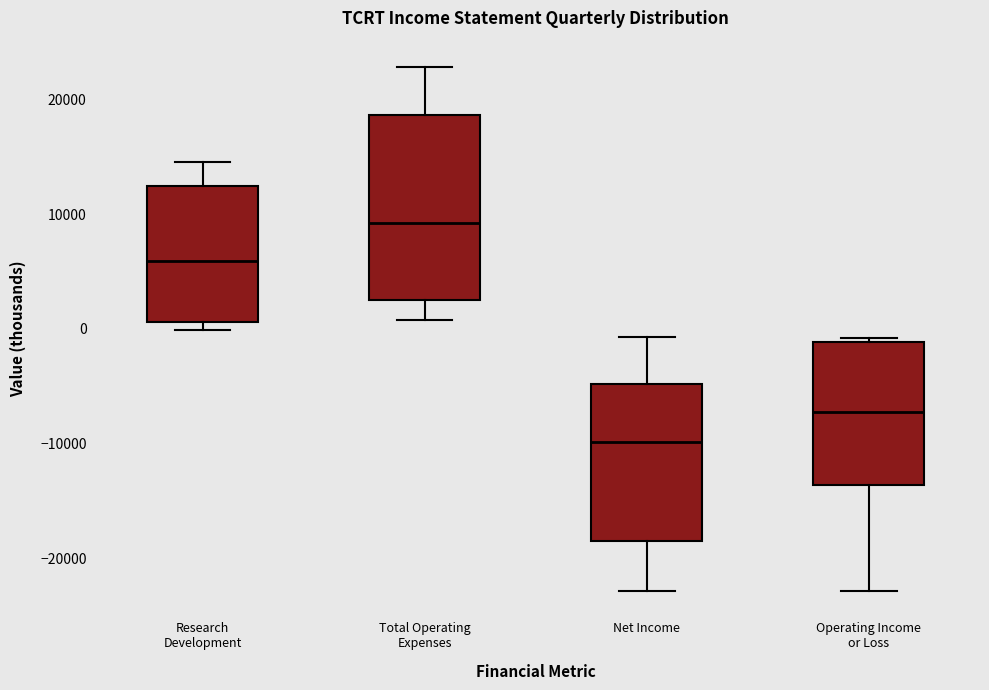

Reading left to right, read every box against the y-axis: the position of its median line, the range the box covers, and the ends of its whiskers. The values are not printed on the chart, so give them approximately, as read against the axis.

Research Development: median 6000, box 1000 to 12000, whiskers 0 to 15000
Total Operating Expenses: median 9000, box 3000 to 19000, whiskers 1000 to 23000
Net Income: median -10000, box -18000 to -5000, whiskers -23000 to -1000
Operating Income or Loss: median -7000, box -14000 to -1000, whiskers -23000 to -1000 (just above the box's upper edge)